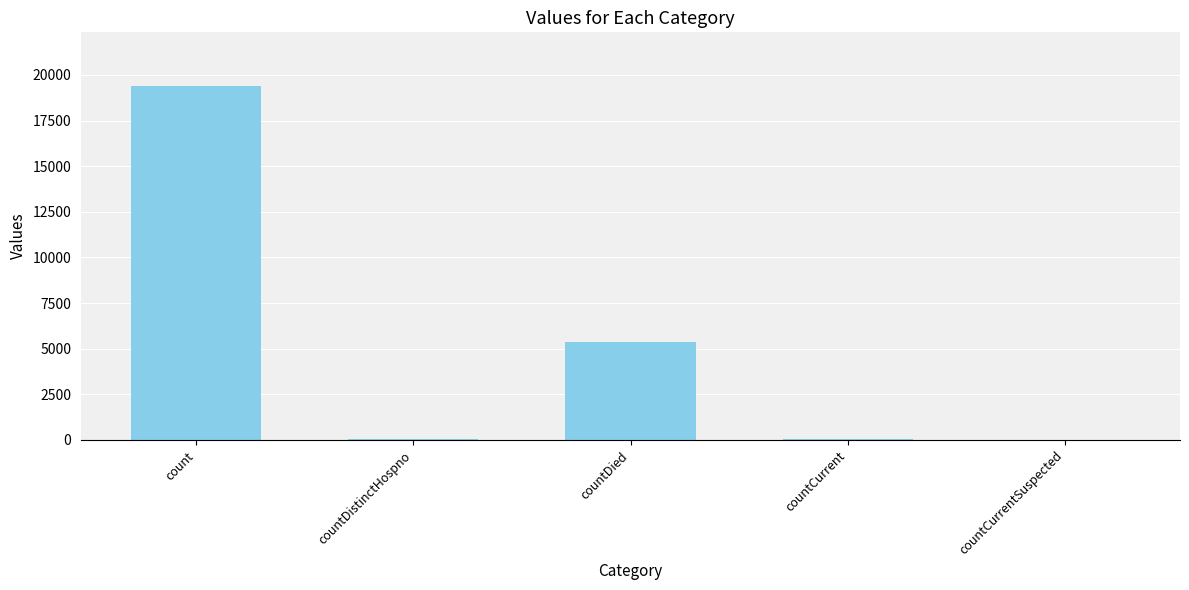

Which has a higher value, count or countCurrent?

count